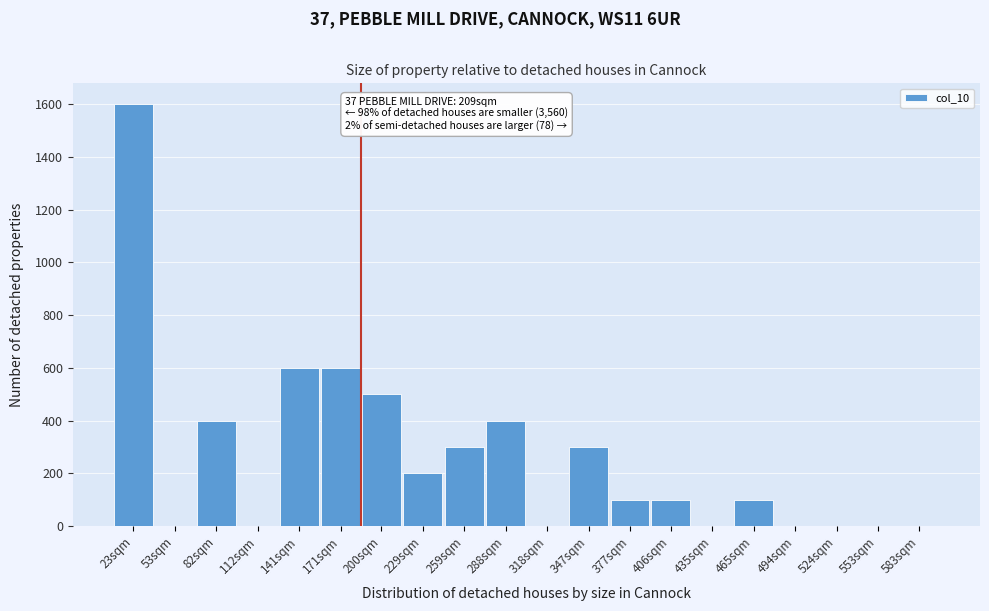

Reading left to right, extract all data points from this chart.

23sqm=1600	53sqm=0	82sqm=400	112sqm=0	141sqm=600	171sqm=600	200sqm=500	229sqm=200	259sqm=300	288sqm=400	318sqm=0	347sqm=300	377sqm=100	406sqm=100	435sqm=0	465sqm=100	494sqm=0	524sqm=0	553sqm=0	583sqm=0